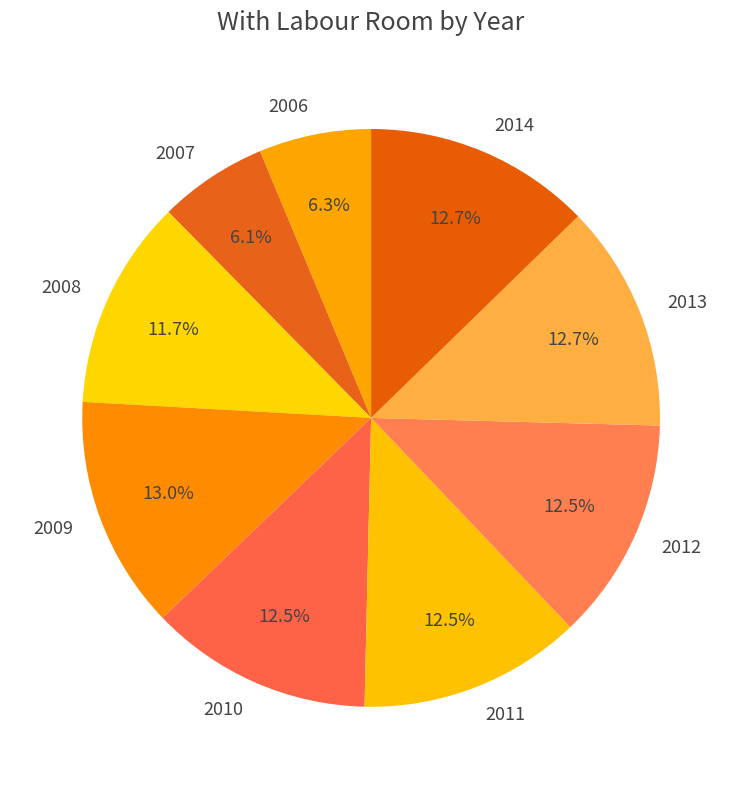

Is it true that 2014 is 20% of the pie?

False